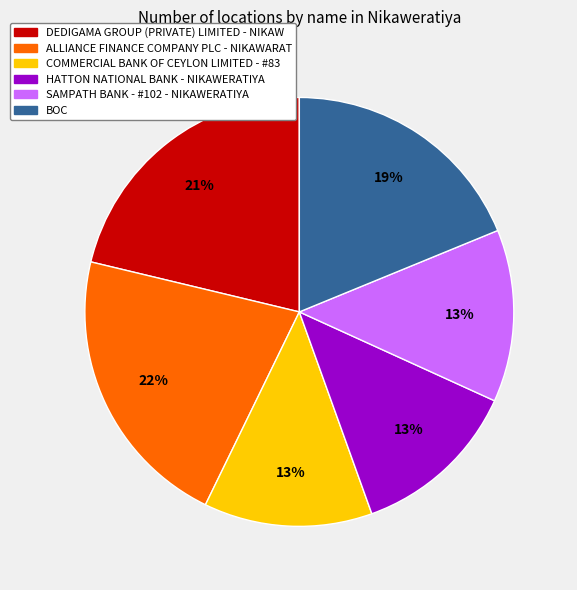

How many segments does this pie chart have?

6